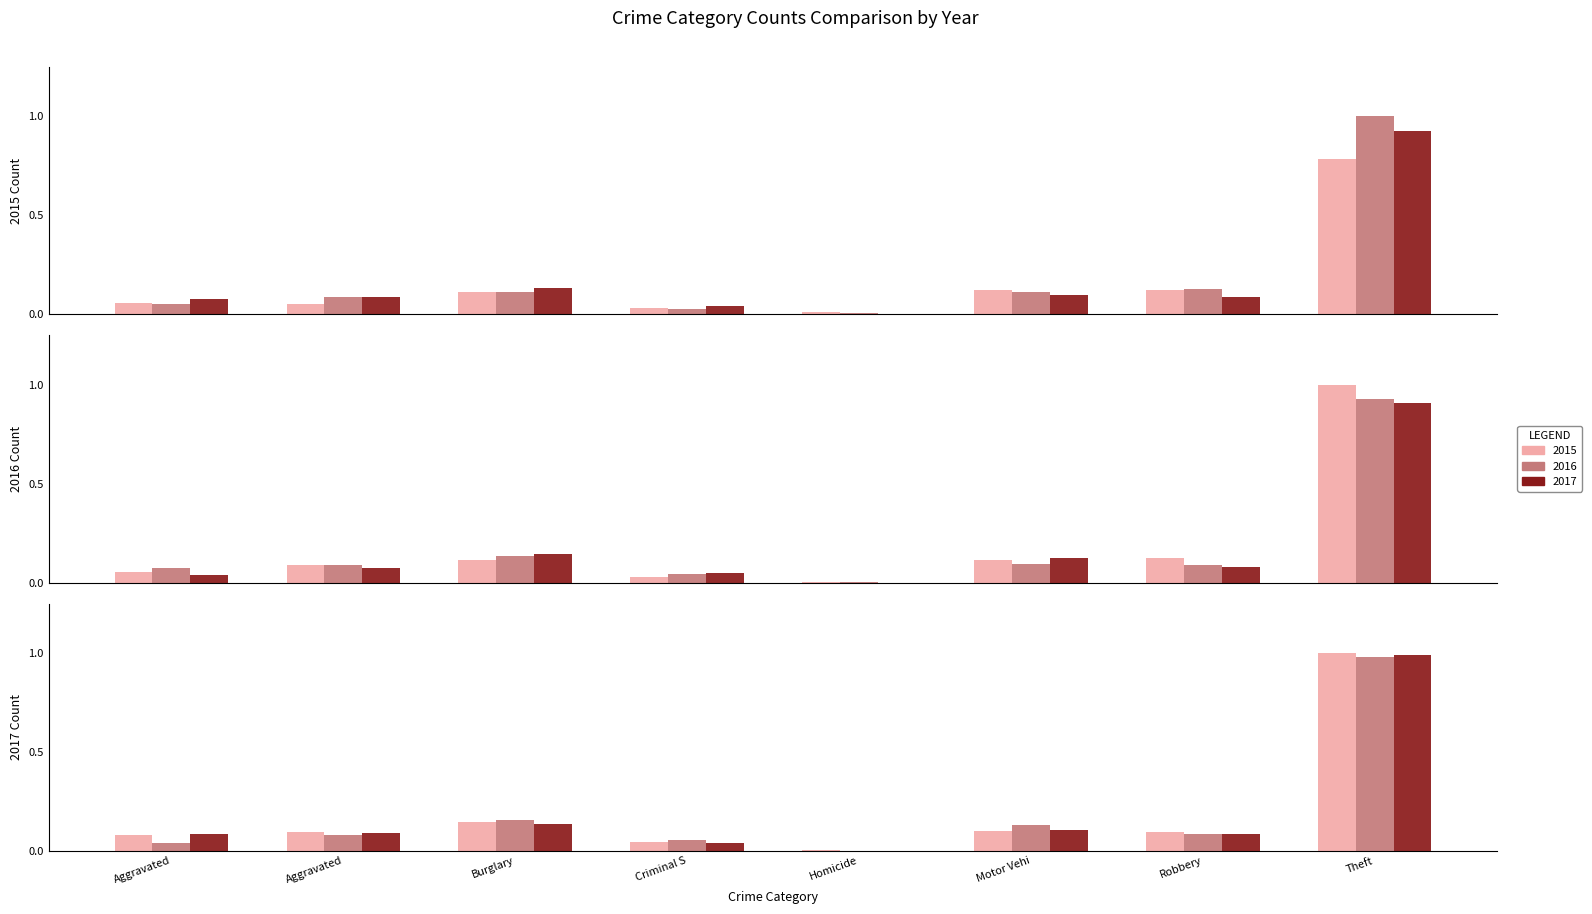

The value of 2019 at Aggravated is 0.0. True or false?

False